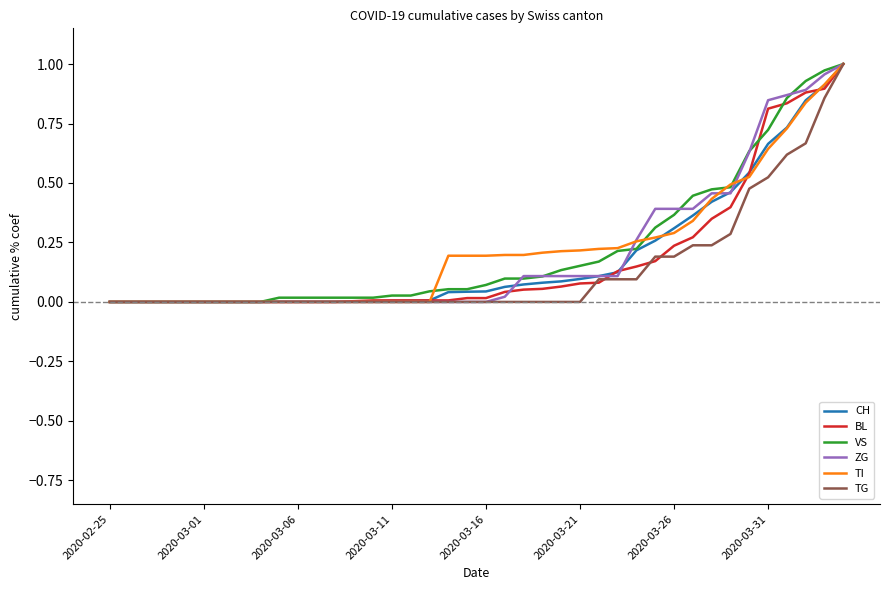

What are all the series names shown in the legend?

CH, BL, VS, ZG, TI, TG